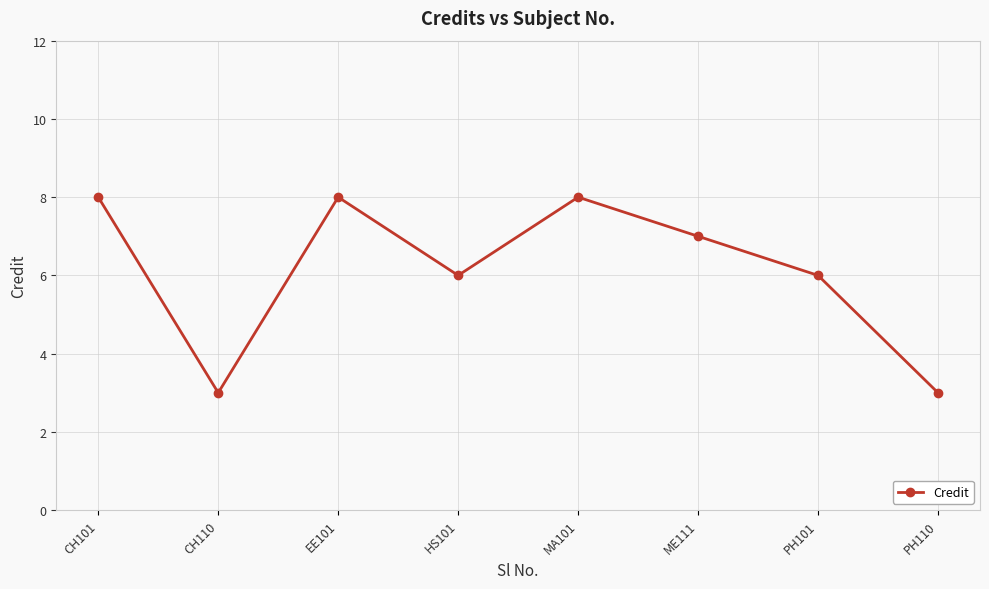

Reading left to right, extract all data points from this chart.

CH101=8	CH110=3	EE101=8	HS101=6	MA101=8	ME111=7	PH101=6	PH110=3